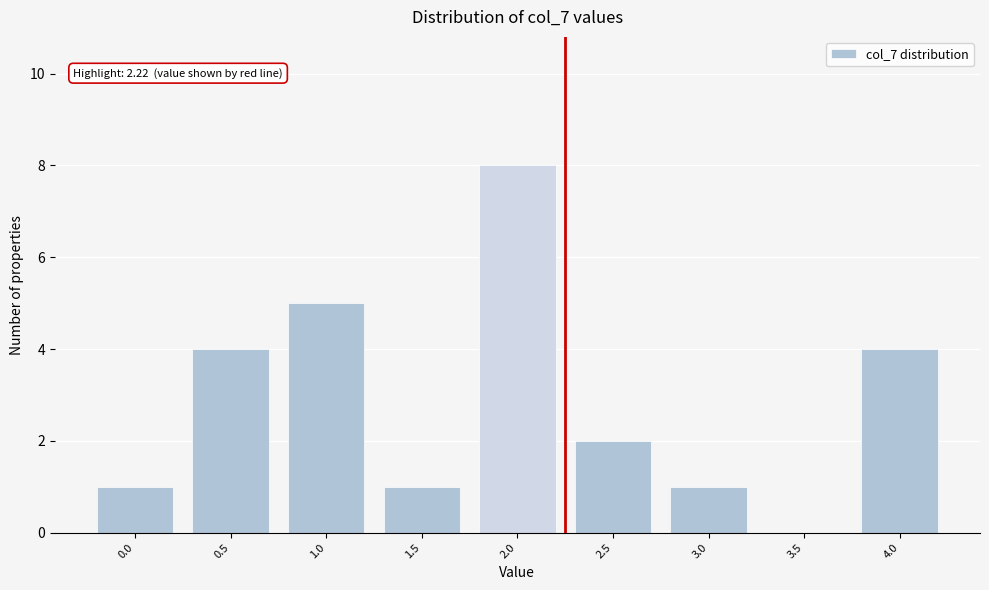

Reading right to left, extract all data points from this chart.

4.0=4	3.5=0	3.0=1	2.5=2	2.0=8	1.5=1	1.0=5	0.5=4	0.0=1